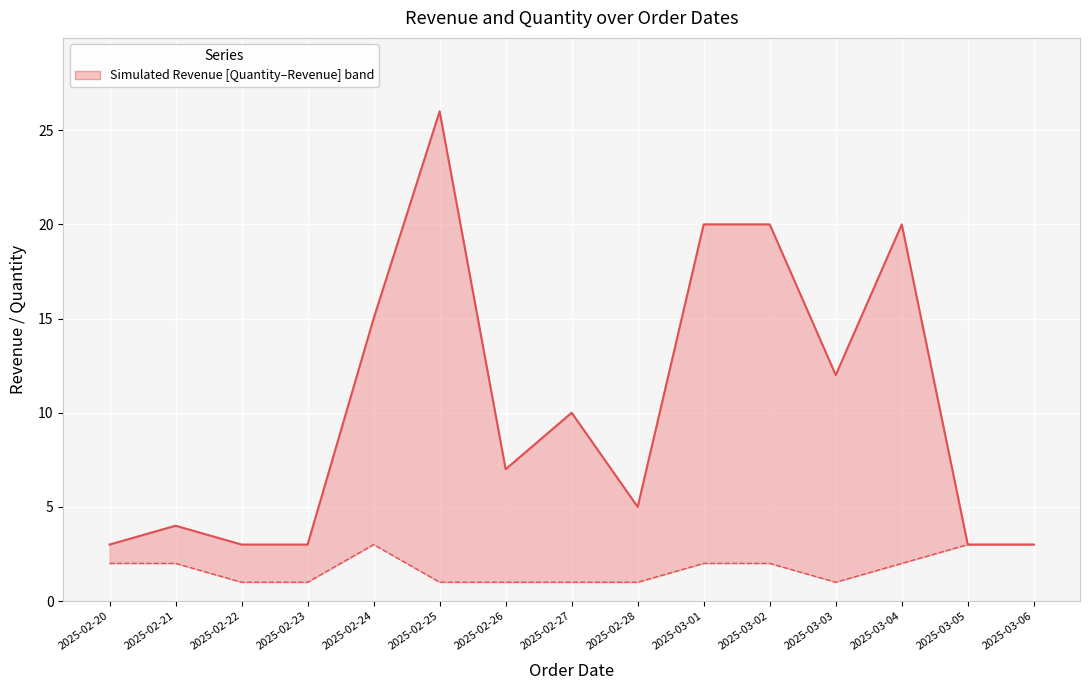

In Revenue, how many points are higher than both neighbors (excluding endpoints)?

4